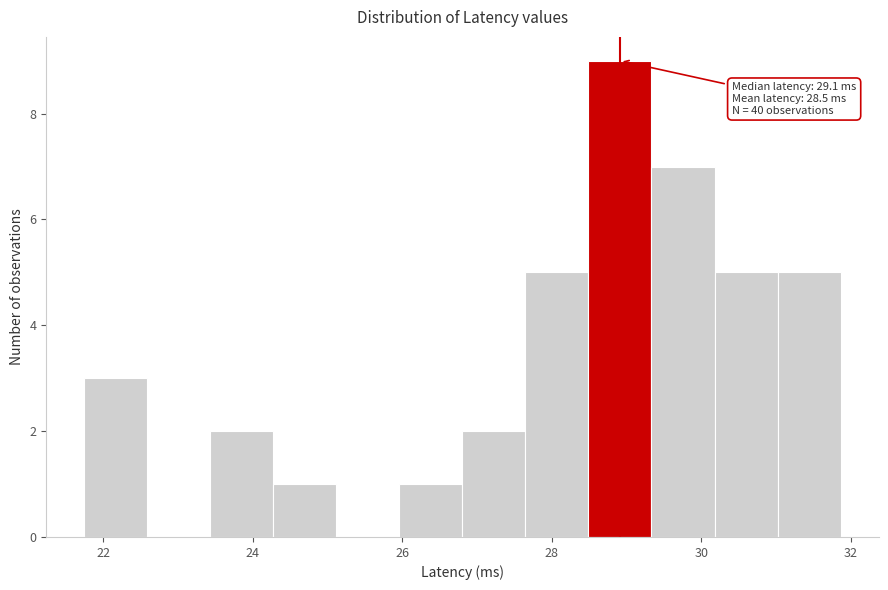

Over which range of the x-axis is the bar tallest?

28.4 to 29.4